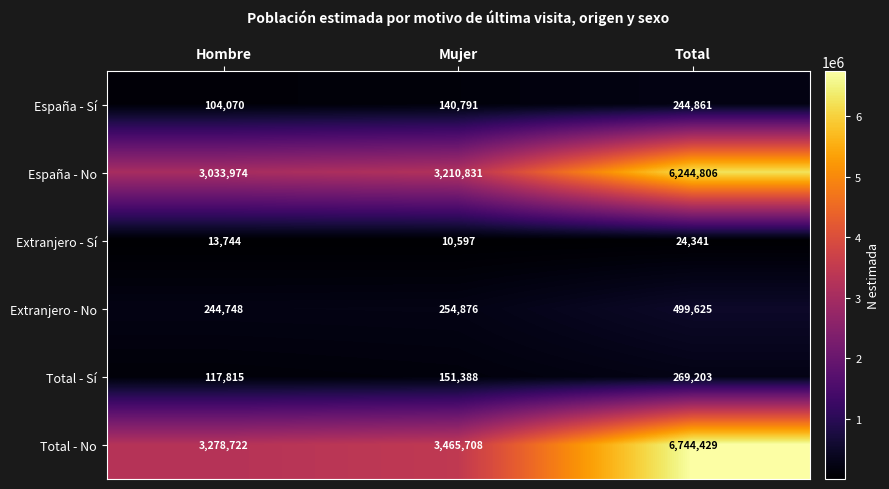

List the series in order of their peak value, highest first.

Total - No, España - No, Extranjero - No, Total - Sí, España - Sí, Extranjero - Sí